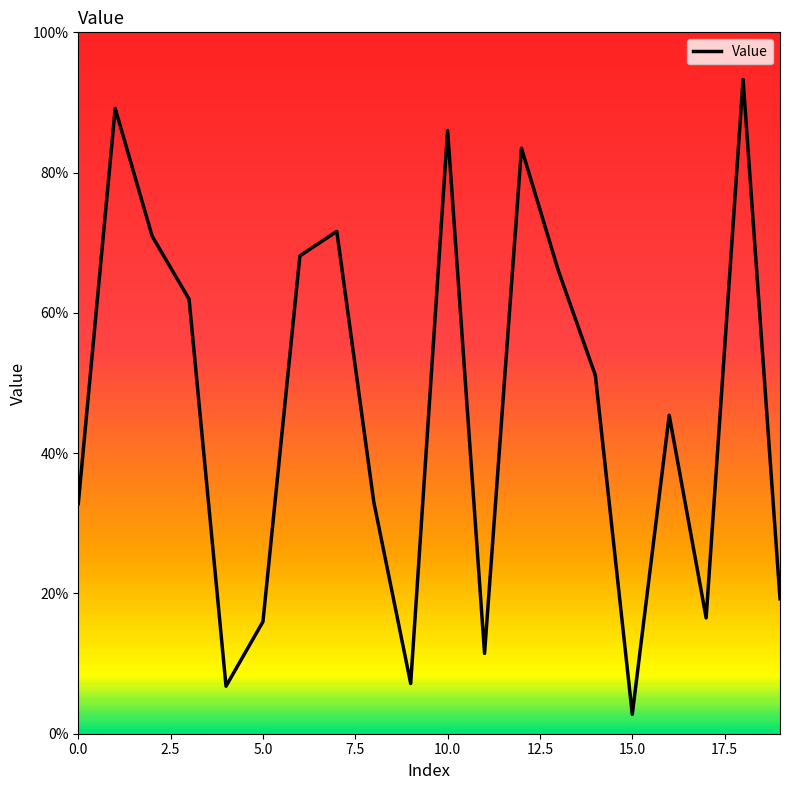

How many interior local valleys (lower than both neighbors) does the data have?

5